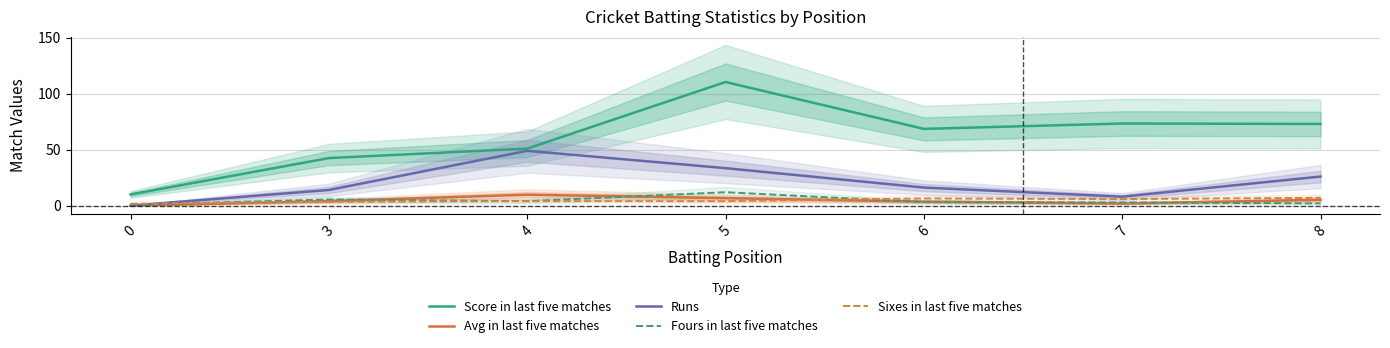

Which has a higher value, 7 or 0?

7